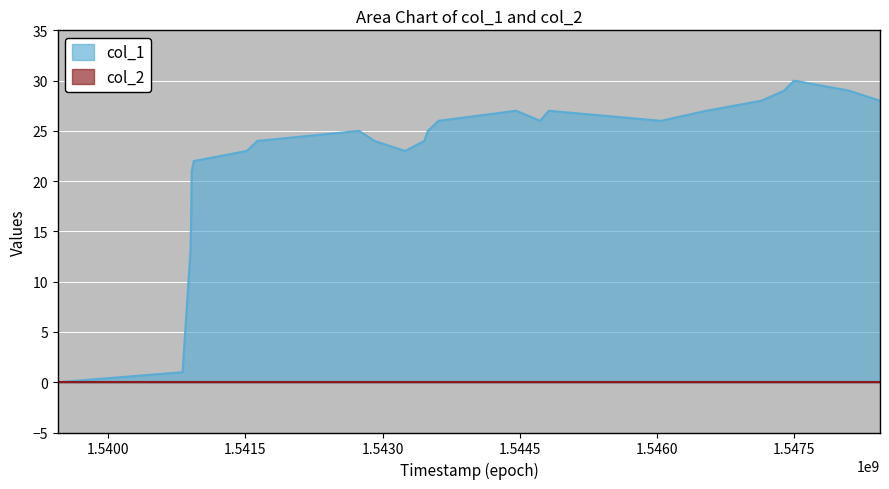

What is the difference between the second highest and minimum values?

29